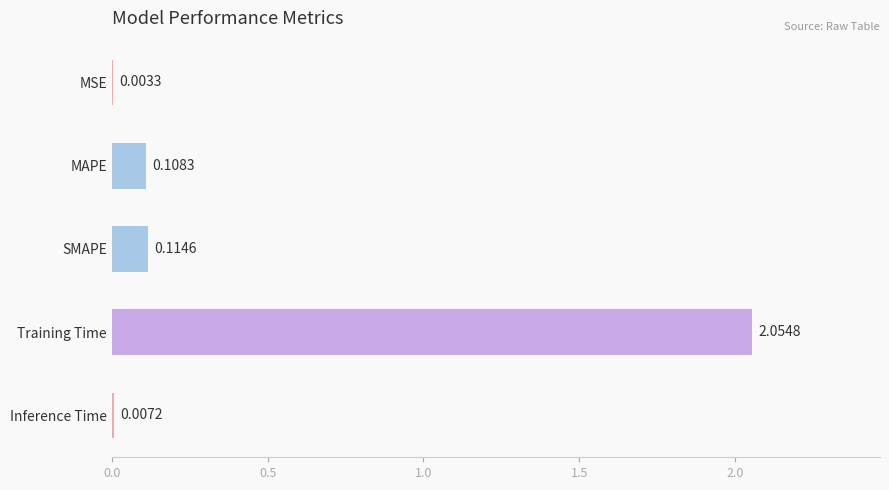

What is the change in value from SMAPE to Training Time?

+1.9